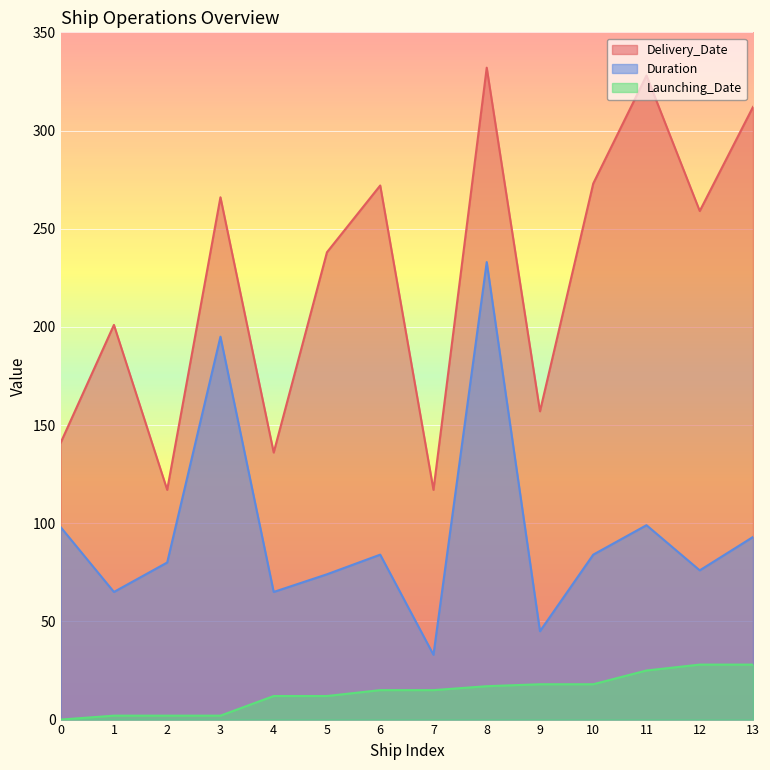

What is the value of the Duration point at the 6th from the left?

74